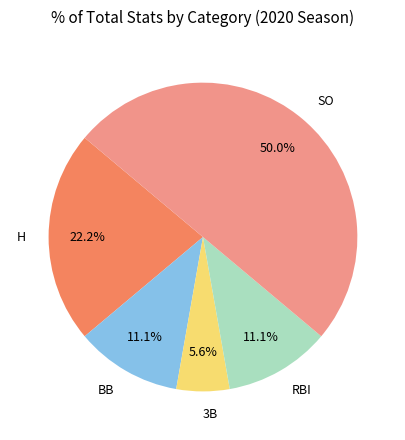

Does 3B account for over 50% of the chart?

No